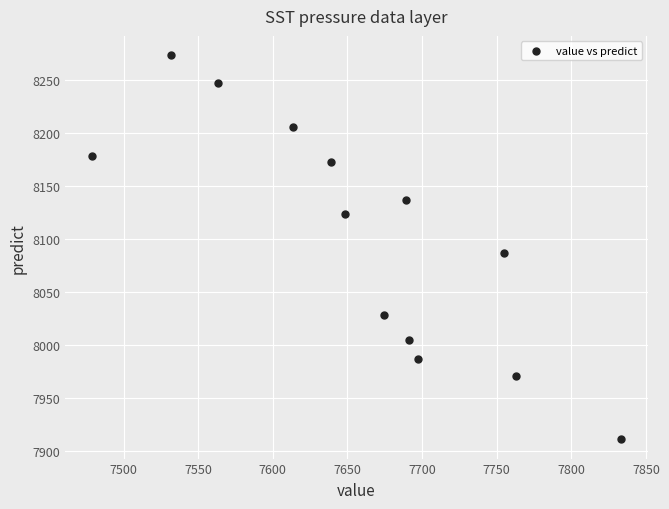

What Y value in the scatter plot is closest to 8092?

8087.0